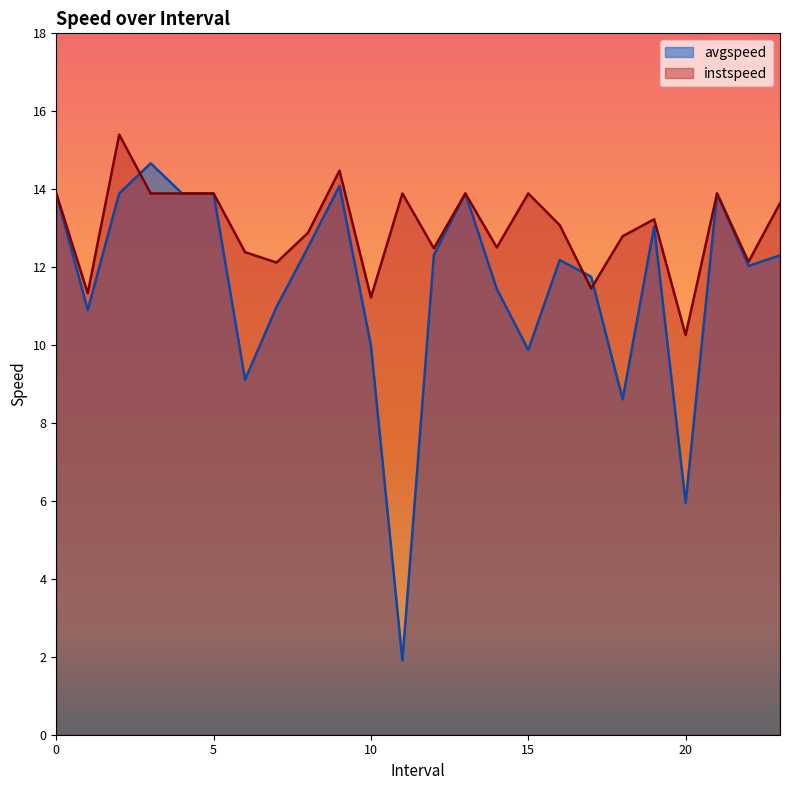

Does the chart have visible grid lines?

No